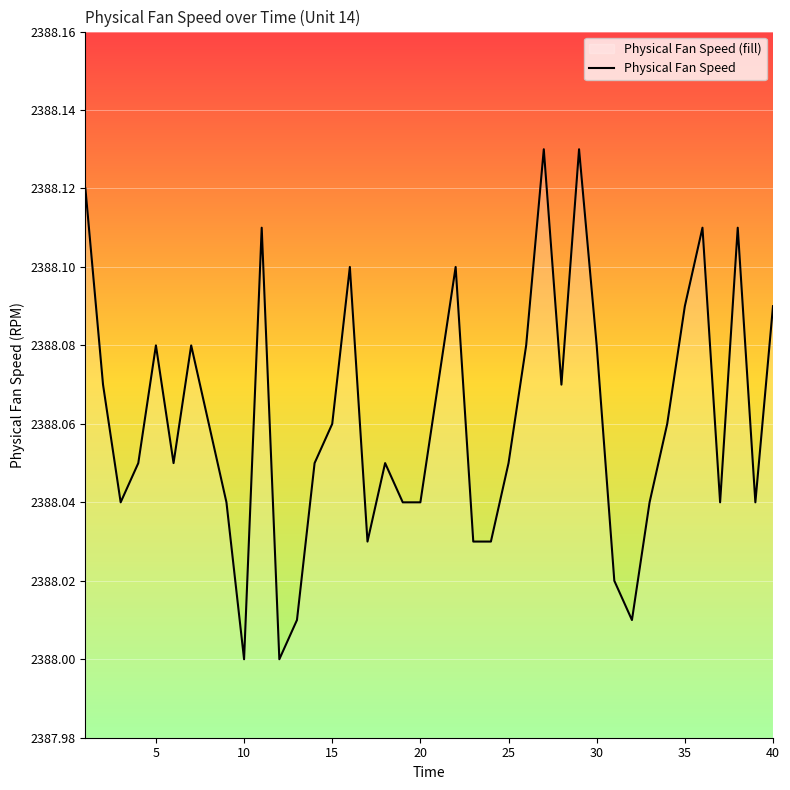

What is the difference between the second highest and minimum values?

0.1